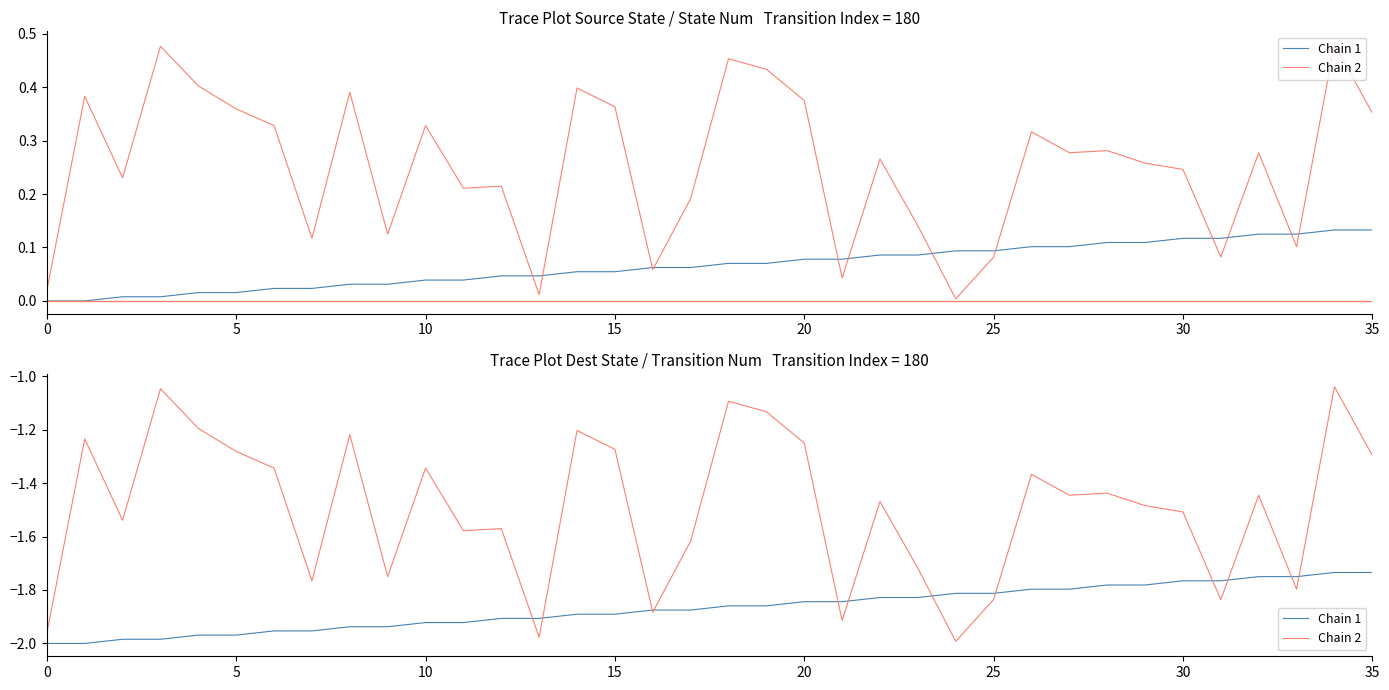

List the series in order of their overall mean, highest first.

Chain 2, Chain 1